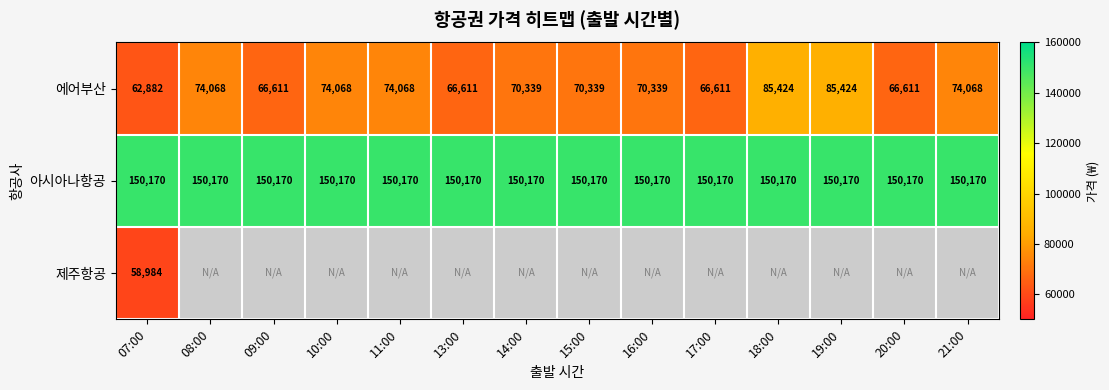

At which category is the sum across all series the highest?

07:00